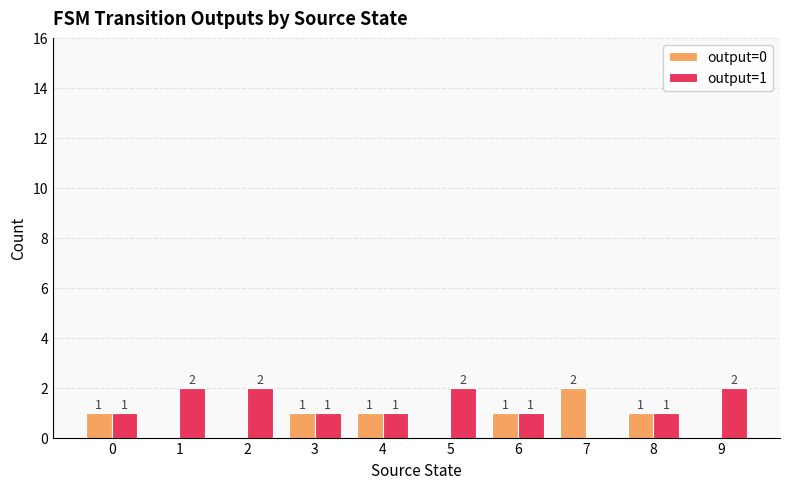

How many positive values does the output=1 series have?

9